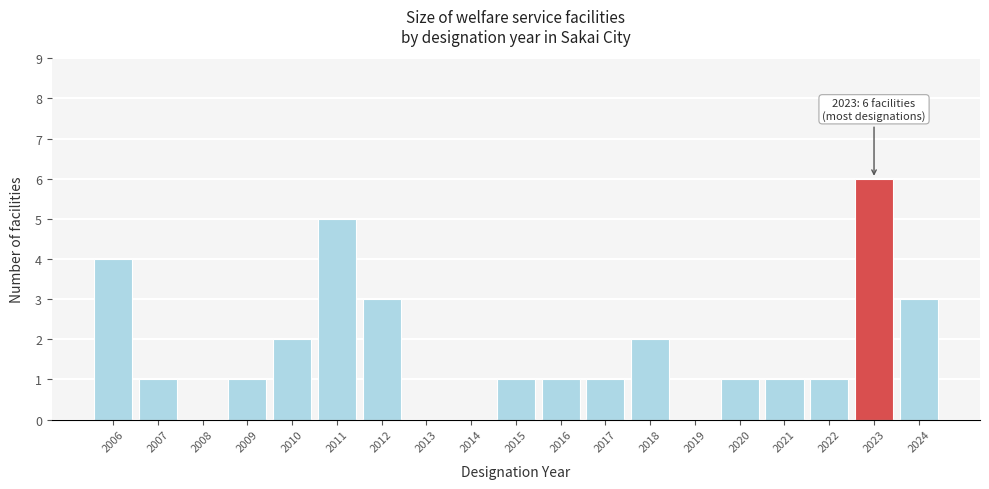

Reading left to right, list all the values displayed in this chart.

2006=4	2007=1	2008=0	2009=1	2010=2	2011=5	2012=3	2013=0	2014=0	2015=1	2016=1	2017=1	2018=2	2019=0	2020=1	2021=1	2022=1	2023=6	2024=3